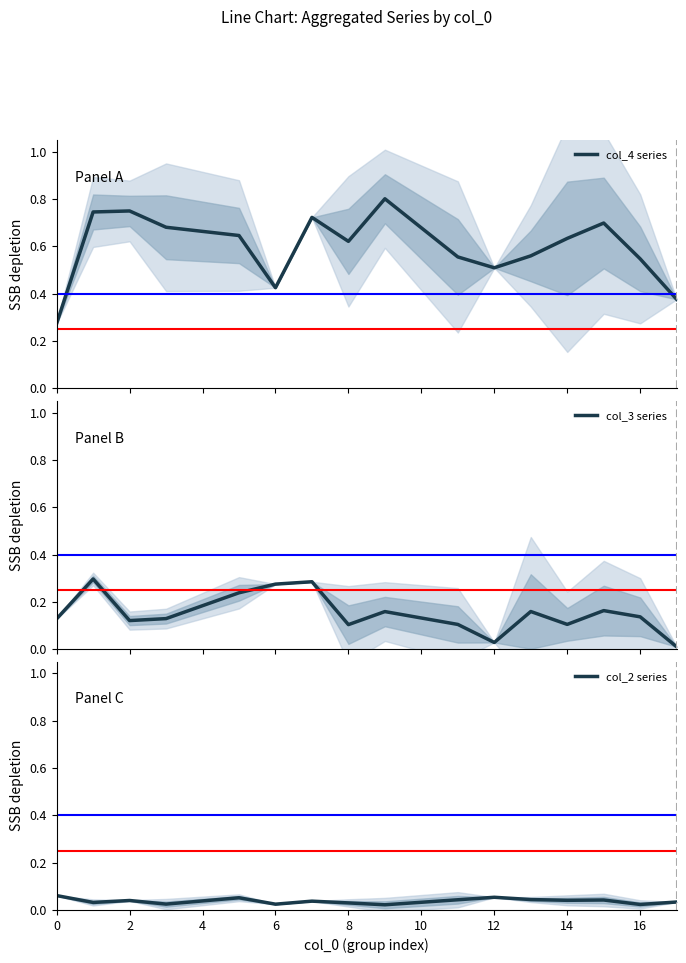

How many lines are shown in the chart?

3